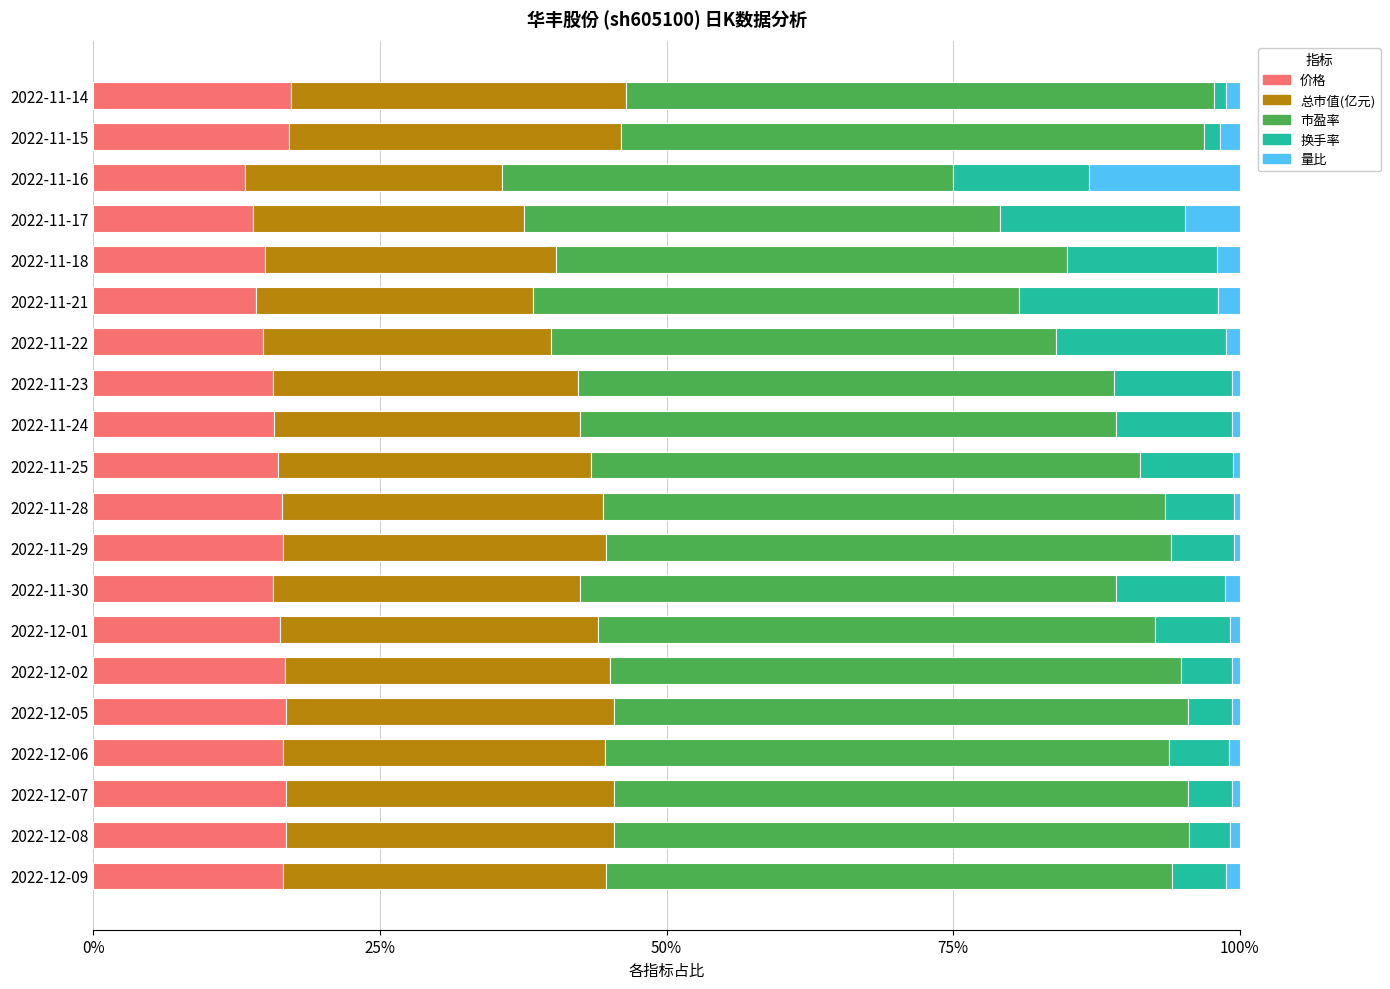

What is the total value across all series at 2022-11-17?

100.0